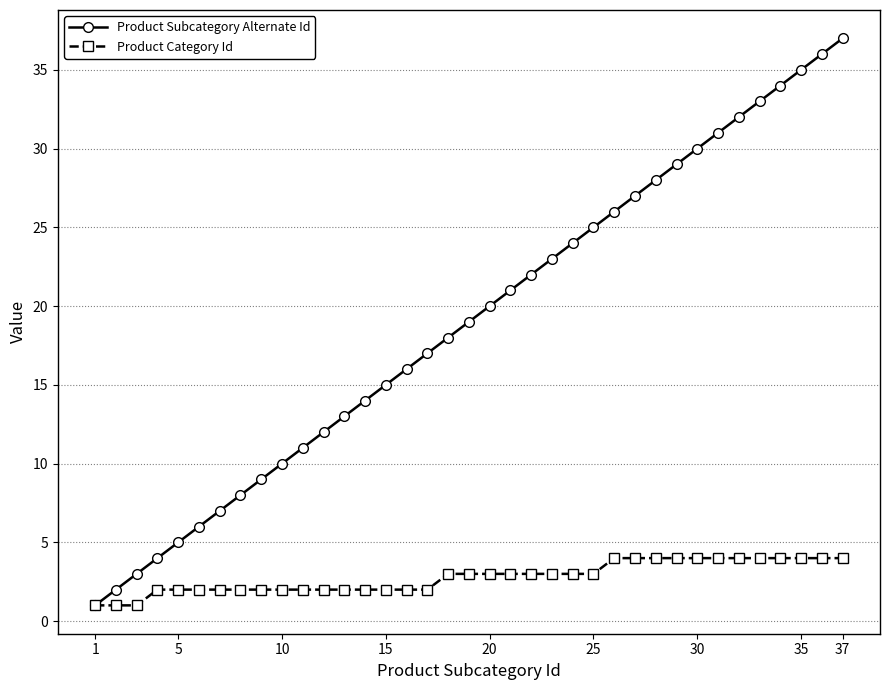

What is the value of the Product Subcategory Alternate Id point at the 37th from the left?

37